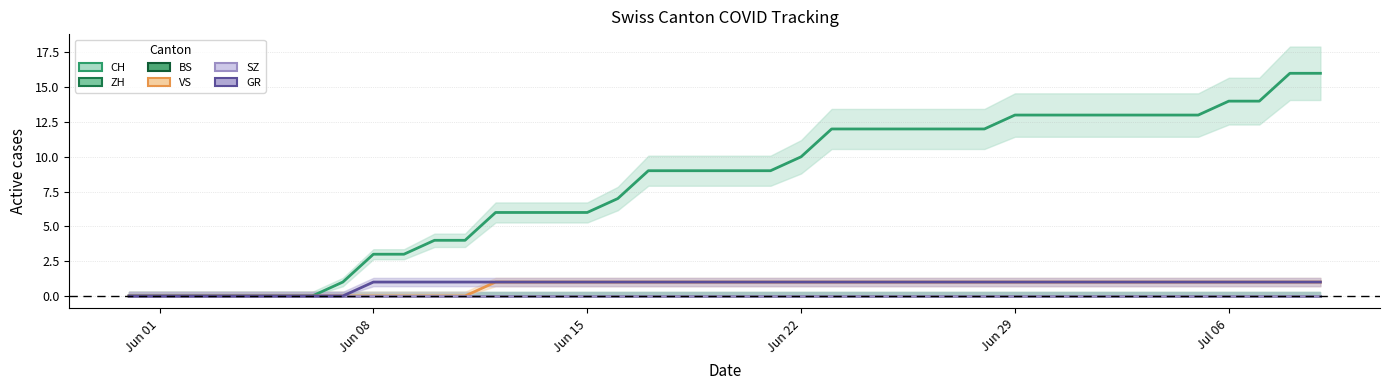

What is the maximum value shown in the chart?

16